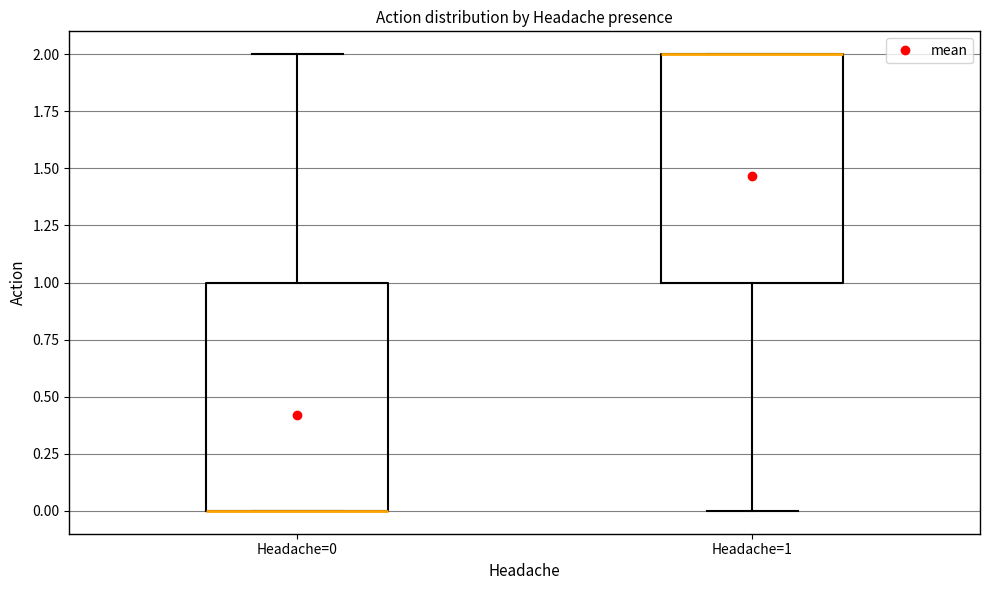

Reading left to right, transcribe this box plot: for each box, give where its median line is, the range the box spans, and where its two whiskers end, as read against the y-axis. The values are not printed on the chart, so give them approximately, as read against the axis.

Headache=0: median 0 (drawn on the box's lower edge), box 0 to 1, whiskers 0 to 2
Headache=1: median 2 (drawn on the box's upper edge), box 1 to 2, whiskers 0 to 2